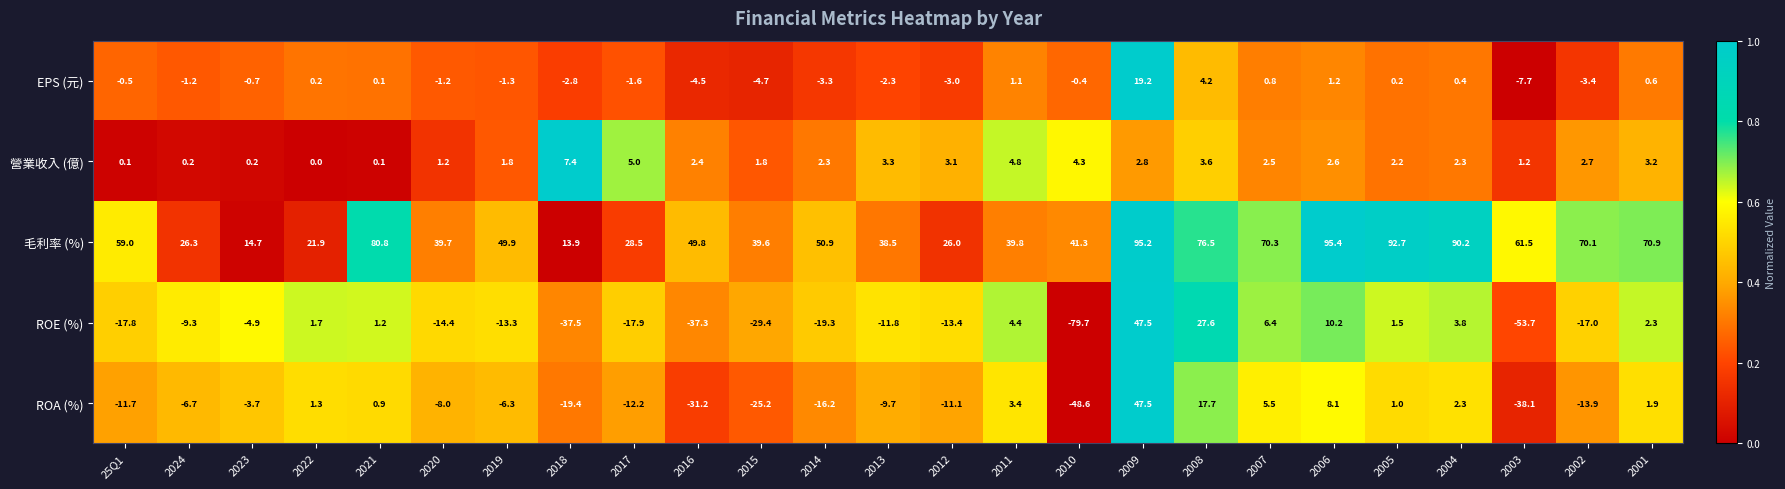

Which series has the widest spread of values?

ROE (%)